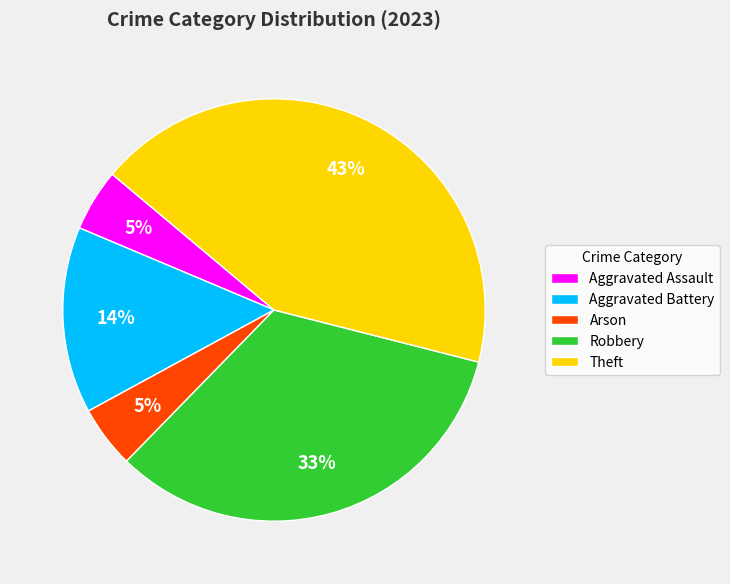

True or false: Robbery accounts for 21% of the total.

False